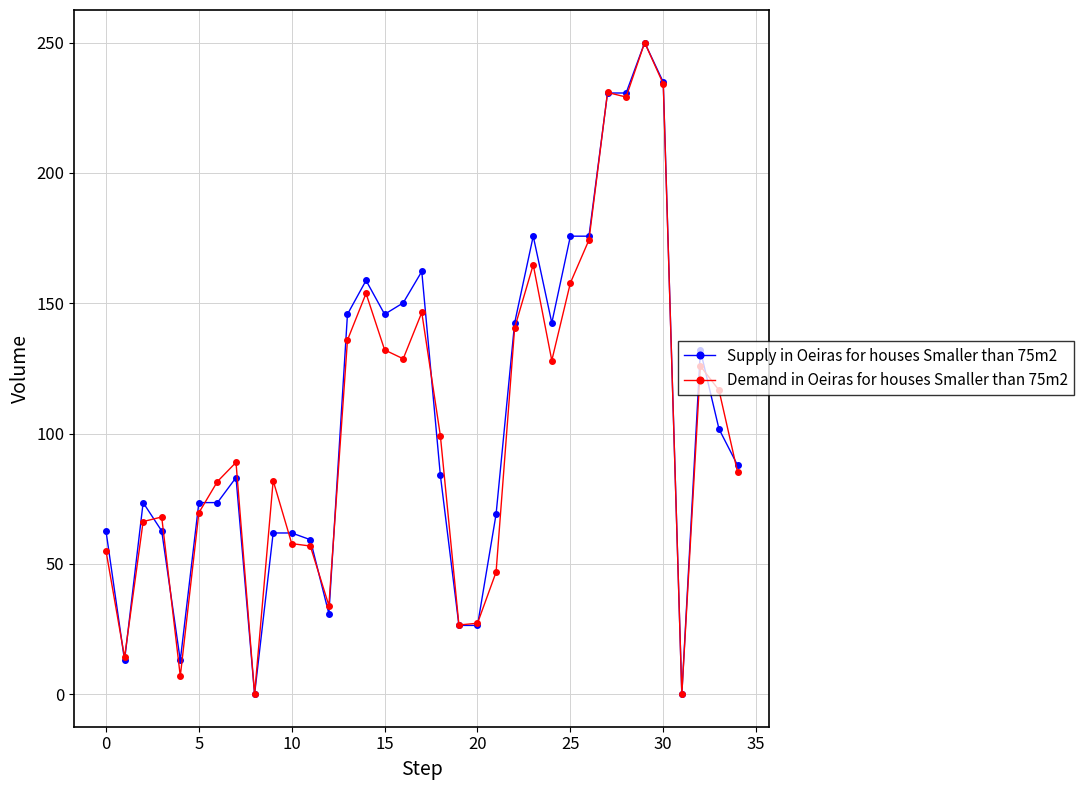

True or false: Demand in Oeiras for houses Smaller than 75m2 has more than 0 points higher than both neighbors.

True